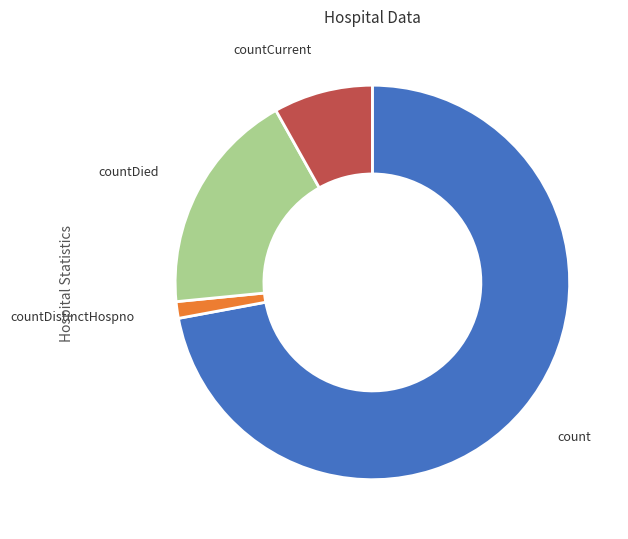

Is there a majority slice in this chart?

Yes